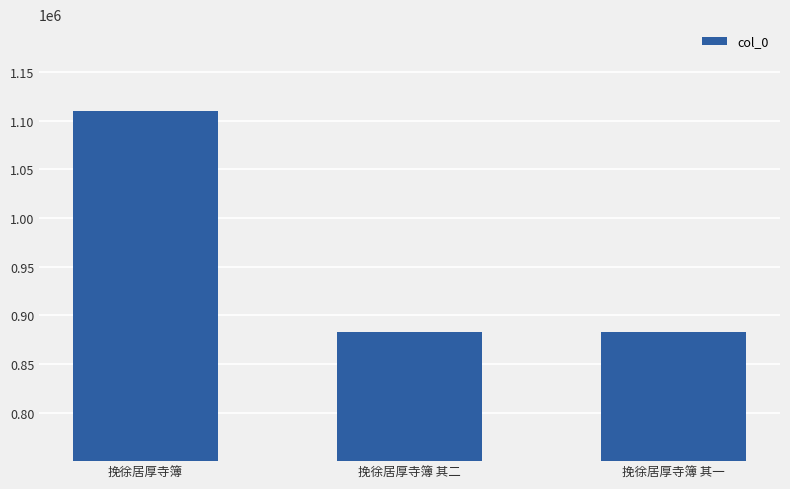

What is the label of the 2nd bar from the right?

挽徐居厚寺簿 其二